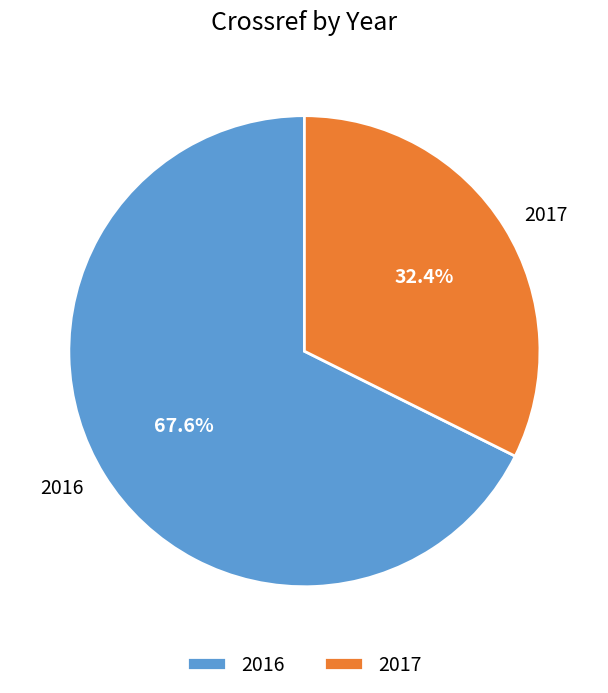

Which slice is the largest?

2016